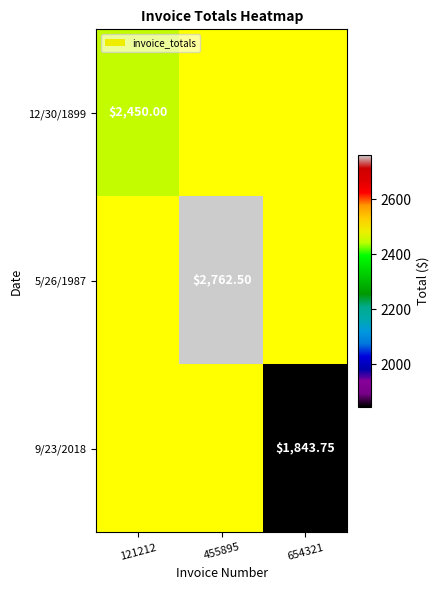

Which category has the lowest value in the 12/30/1899 series?

121212